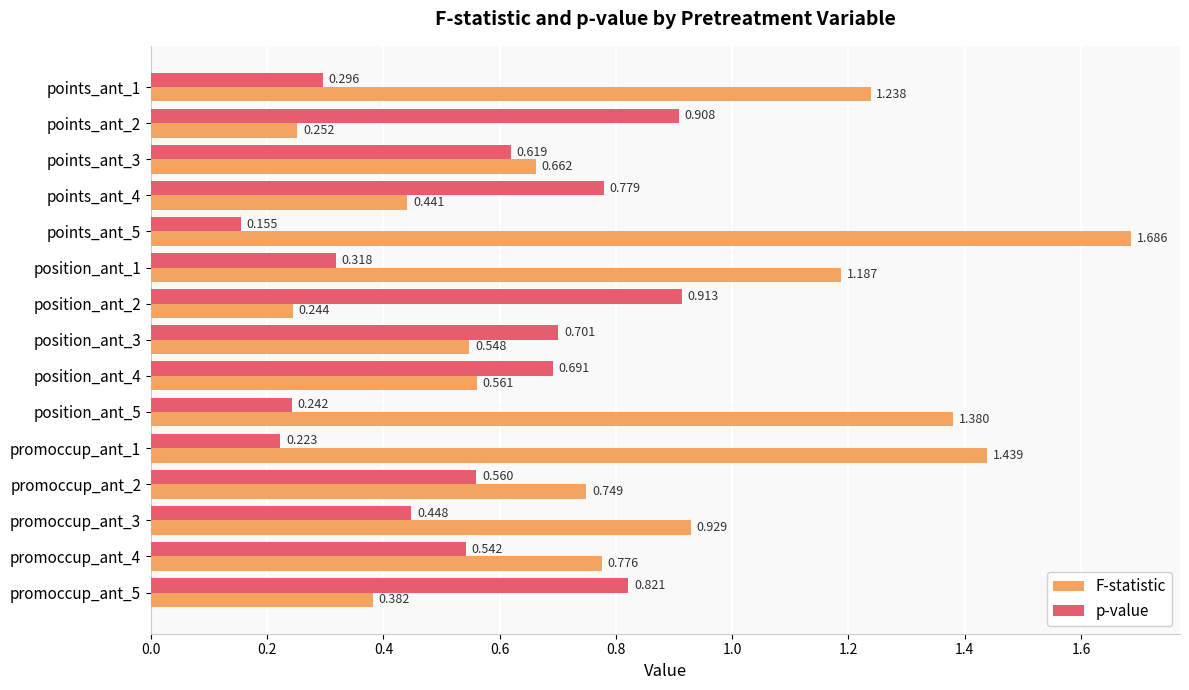

Which series has the largest range (max minus min)?

F-statistic